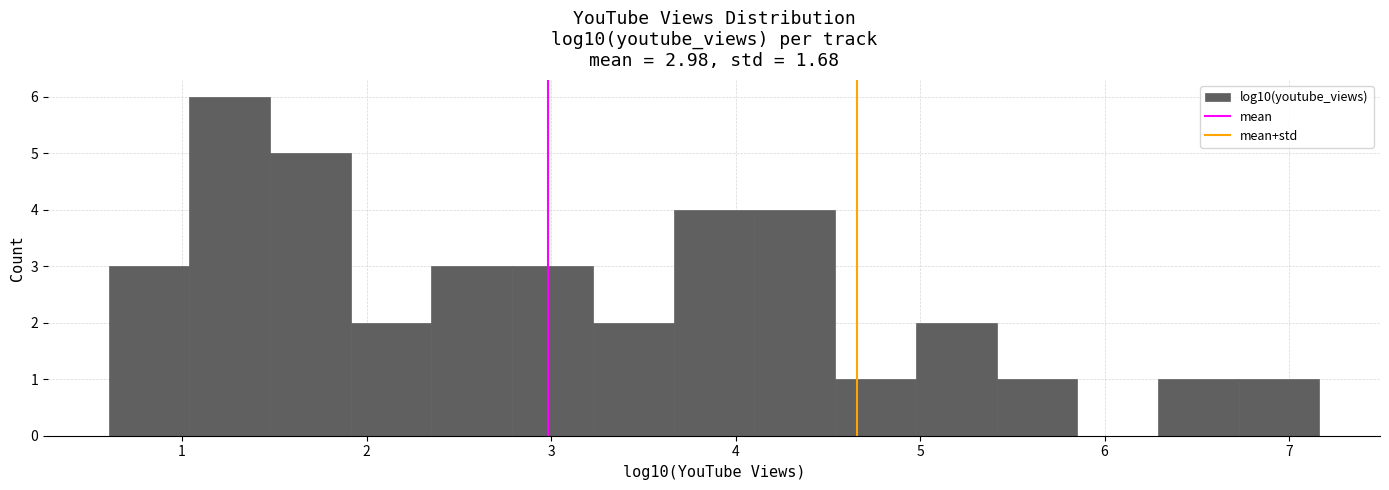

Which range on the x-axis has the tallest bar?

1.0 to 1.5